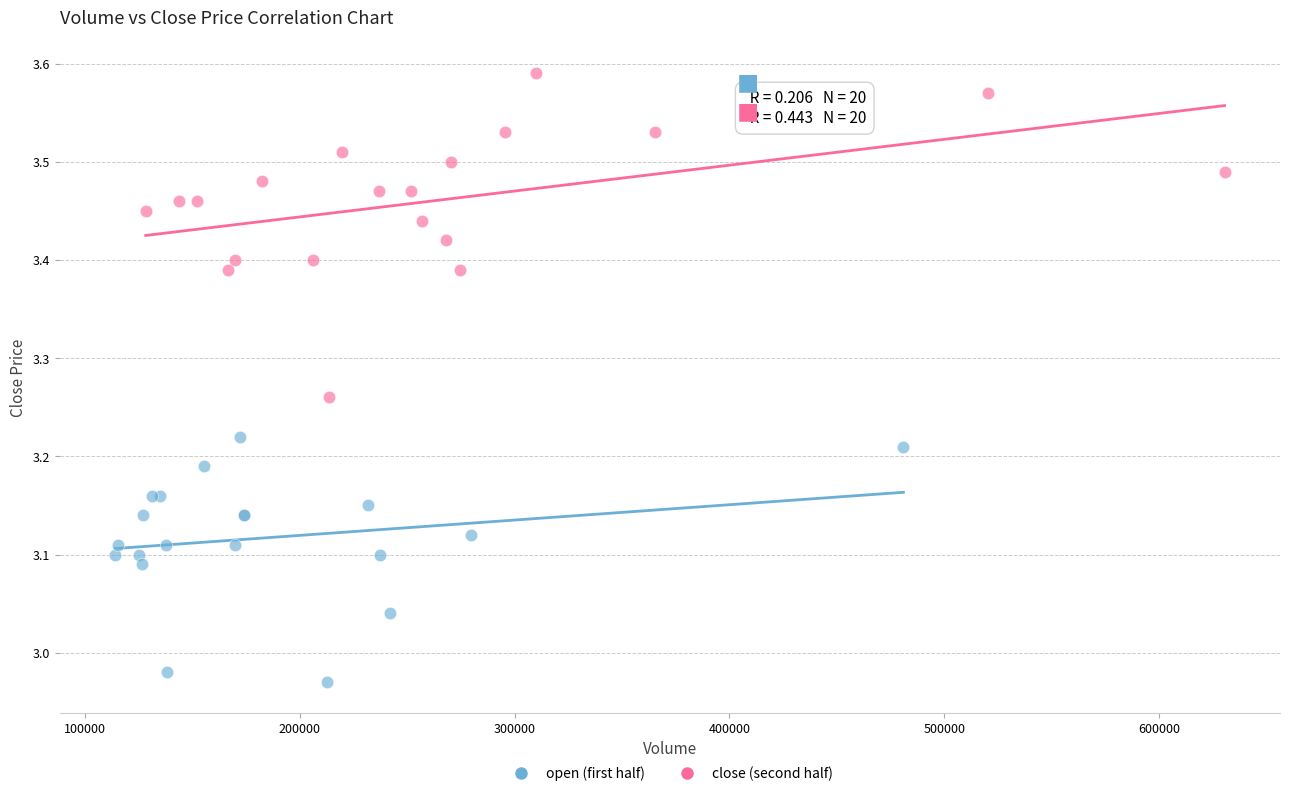

Which series contains the highest Y value?

close (second half)